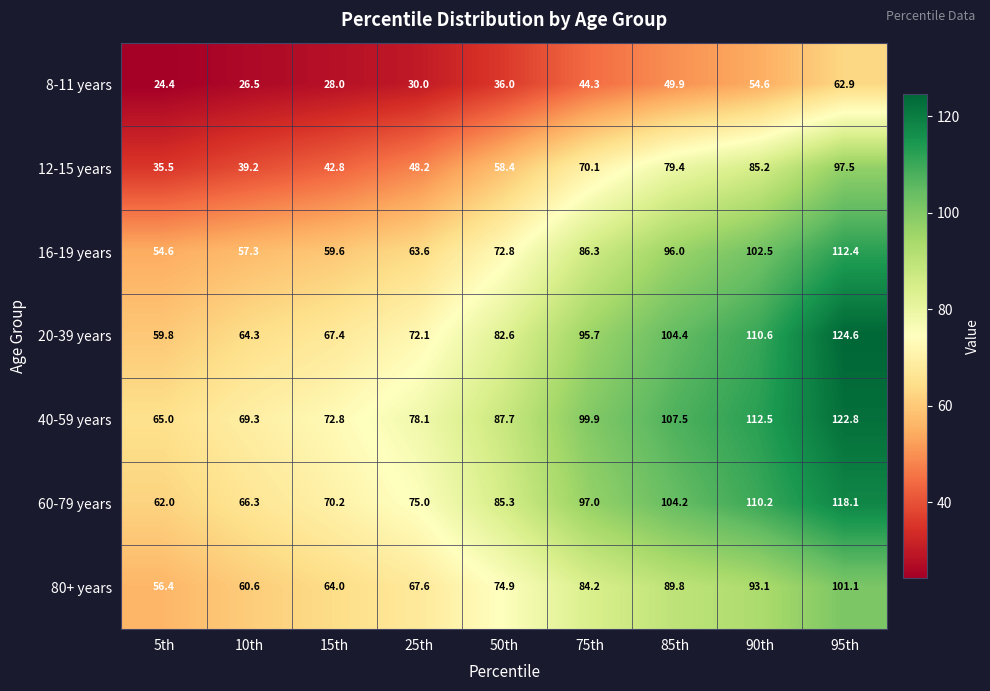

Which series has the largest total across all categories?

40-59 years